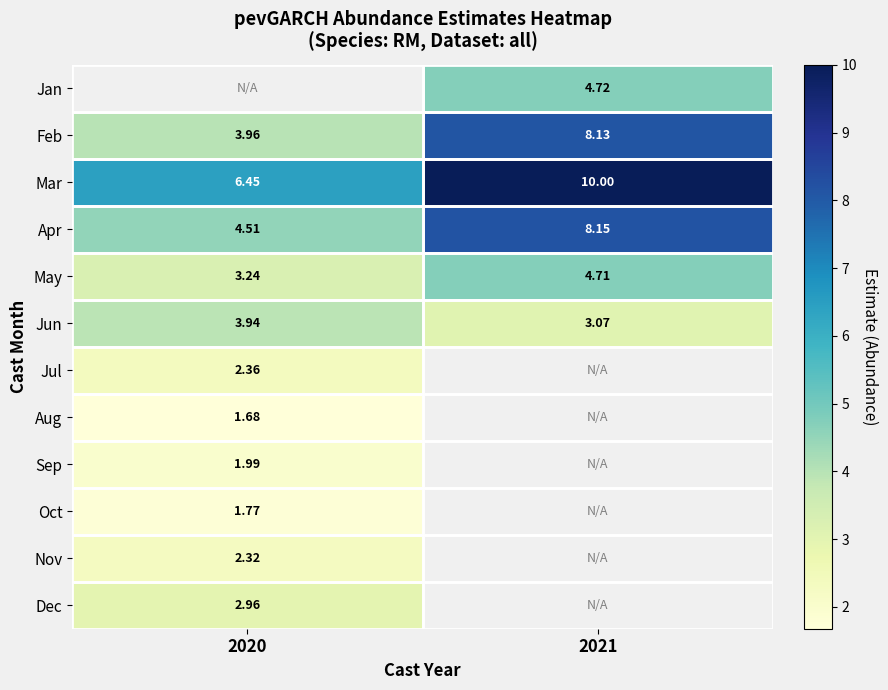

Count the number of data series in this chart.

12